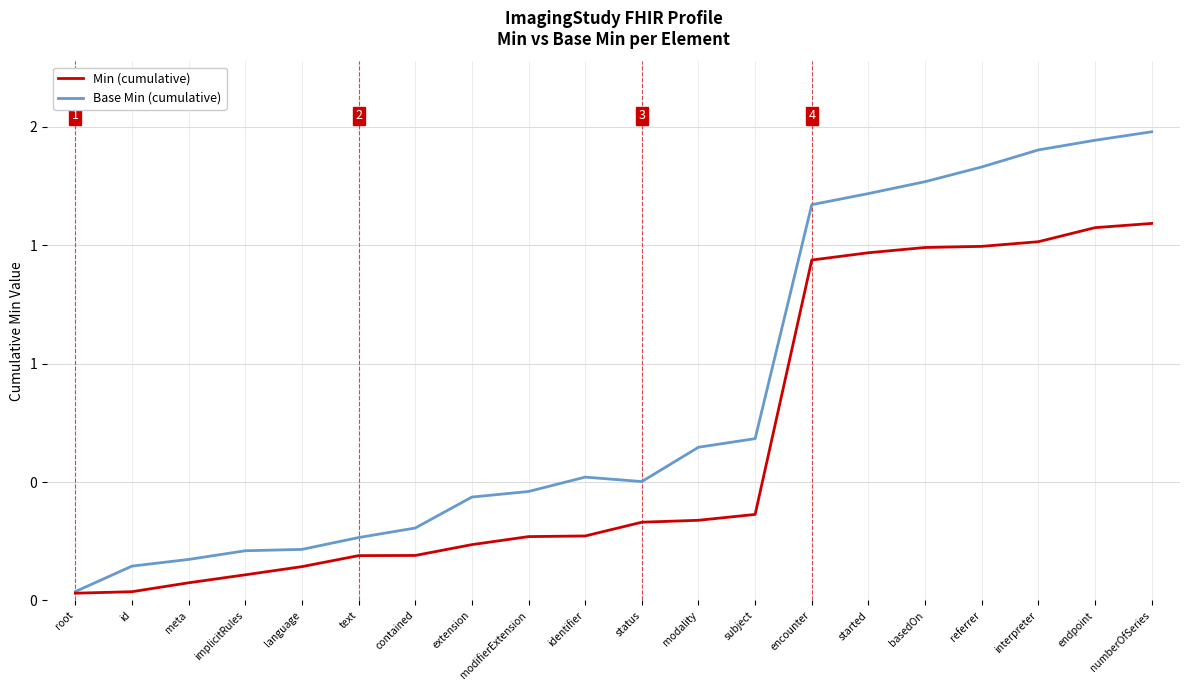

At which label does Base Min (cumulative) reach its minimum?

root